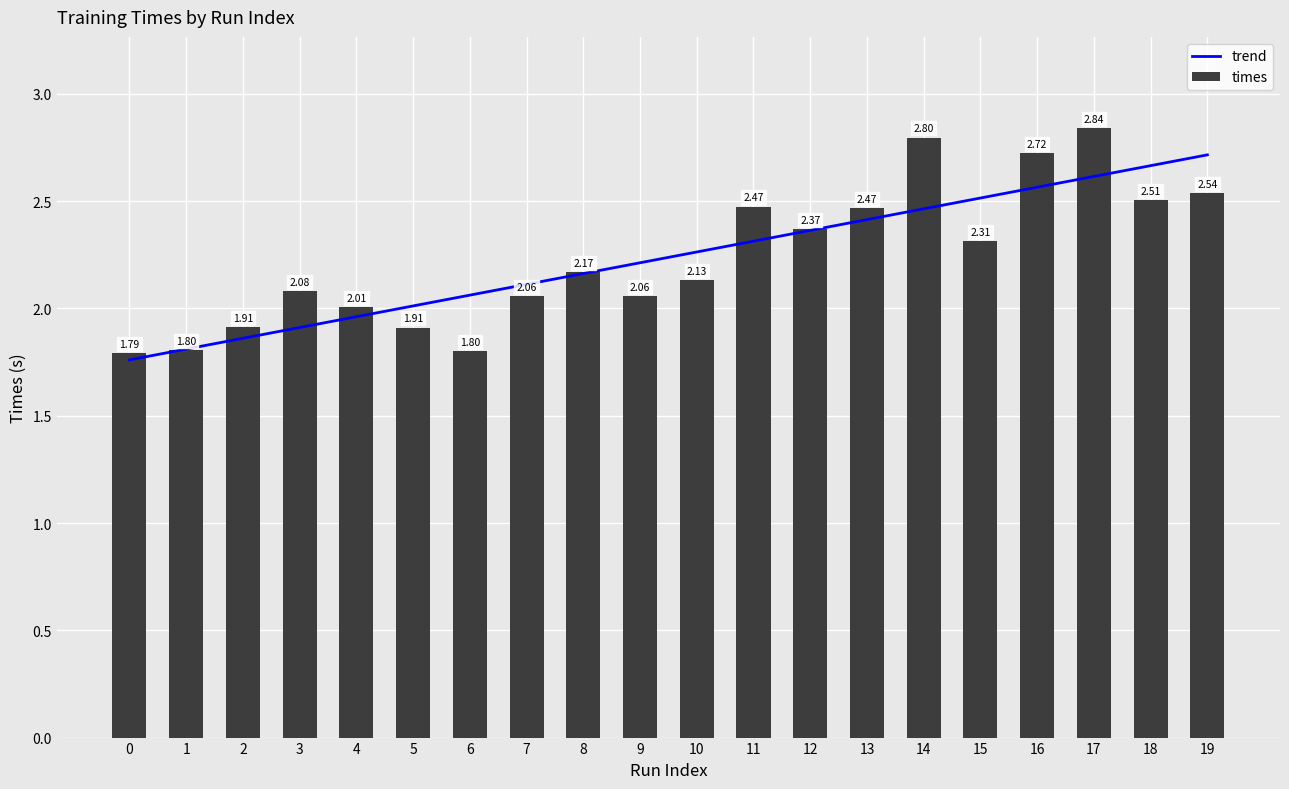

List the labels in order of value, smallest first.

0, 6, 1, 5, 2, 4, 7, 9, 3, 10, 8, 15, 12, 13, 11, 18, 19, 16, 14, 17